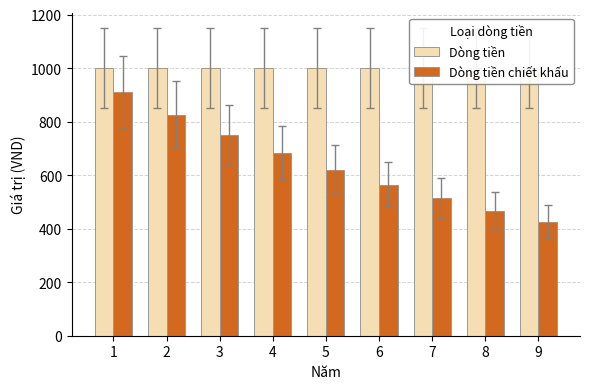

How many bars are there in each group?

2